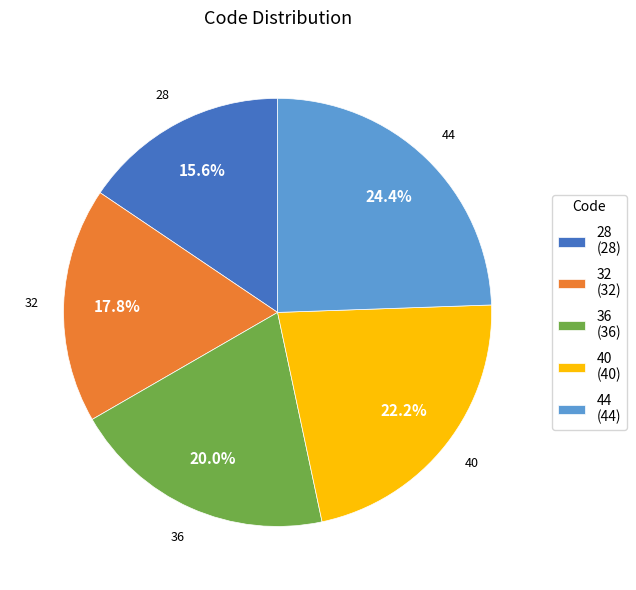

Which category has the smallest portion of the pie?

28